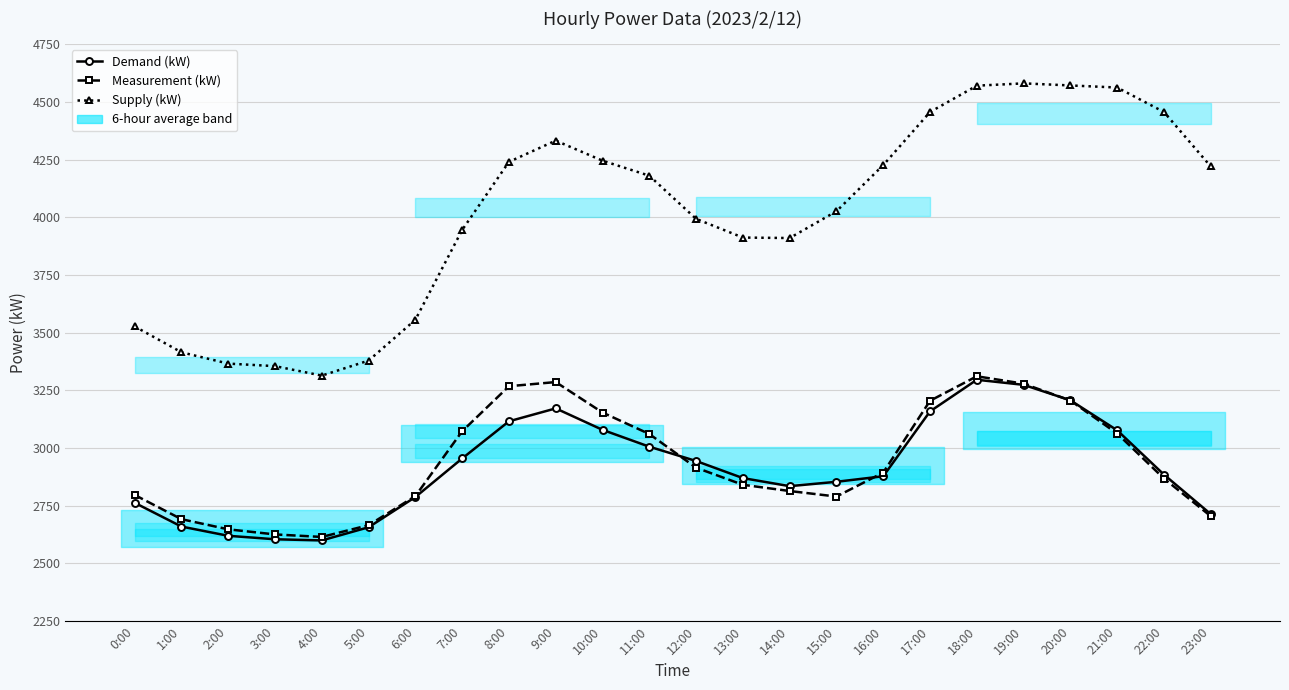

Which series has the largest total across all categories?

Supply (kW)